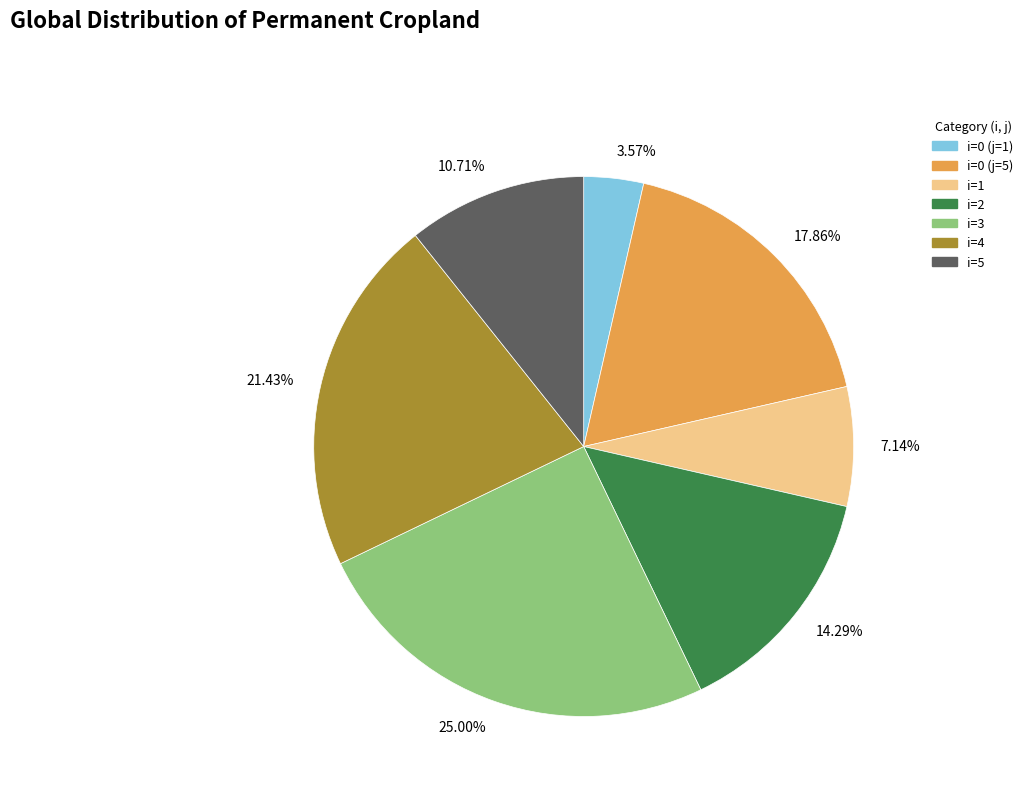

Which has a higher value, i=3 or i=4?

i=3